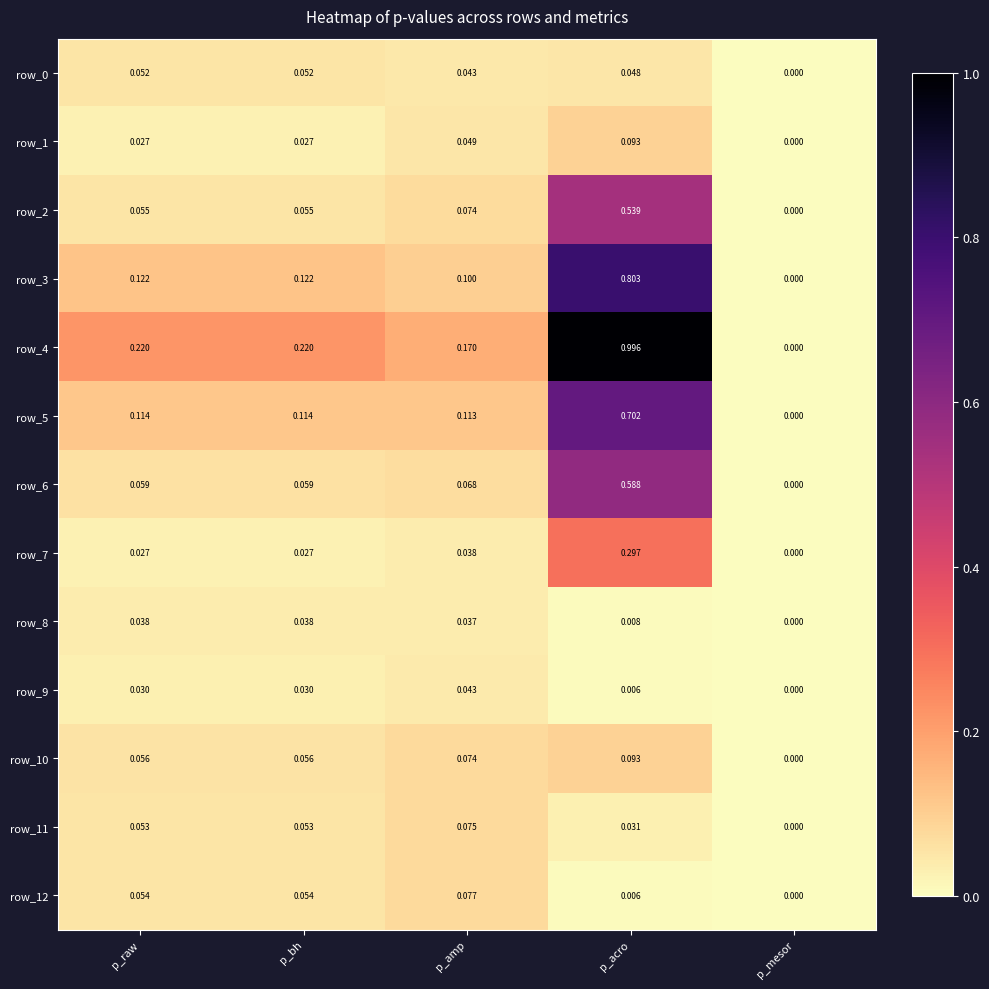

At which label does row_4 reach its peak?

p_acro